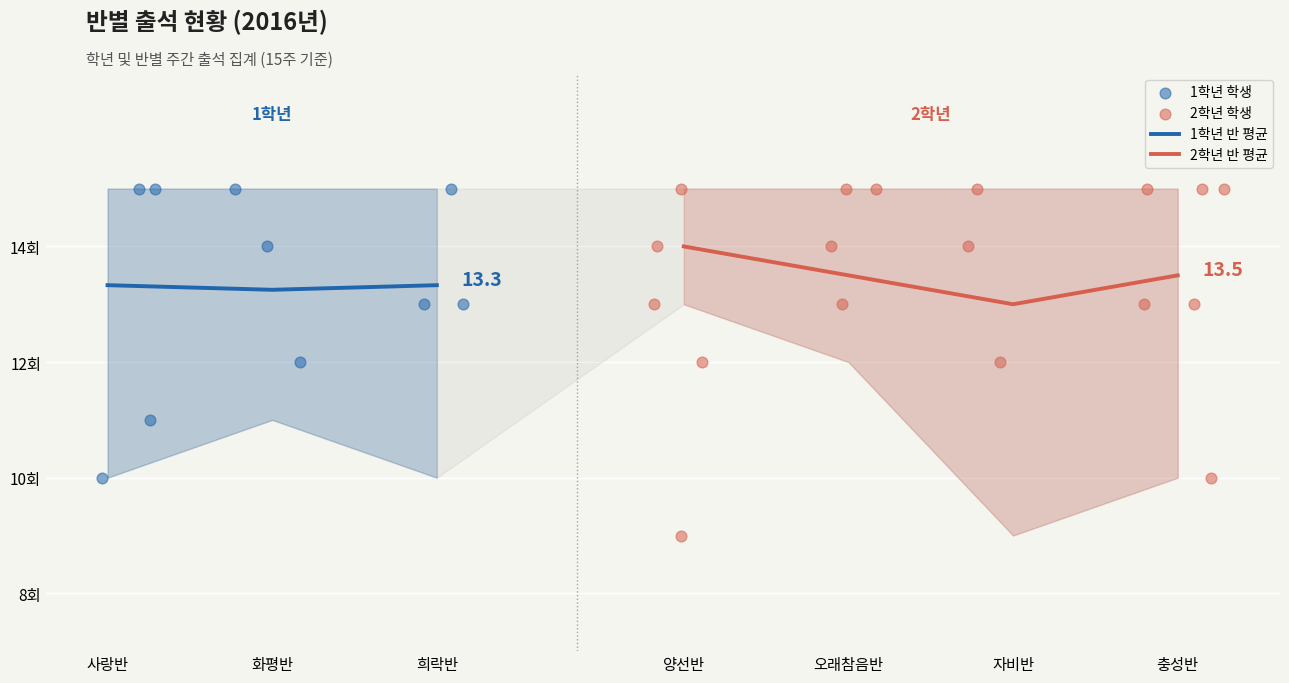

Which has a higher value, 오래참음반 or 양선반?

양선반